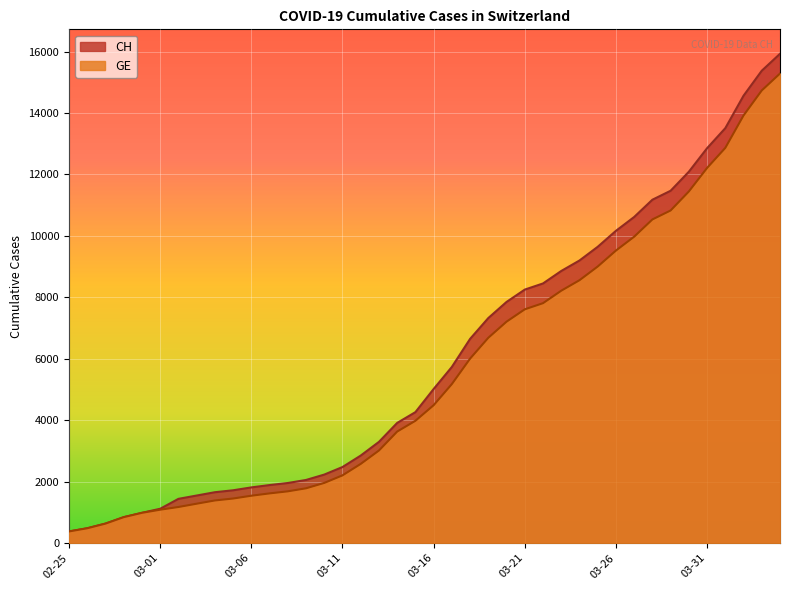

What is the value of the CH point at the 12th from the left?

1885